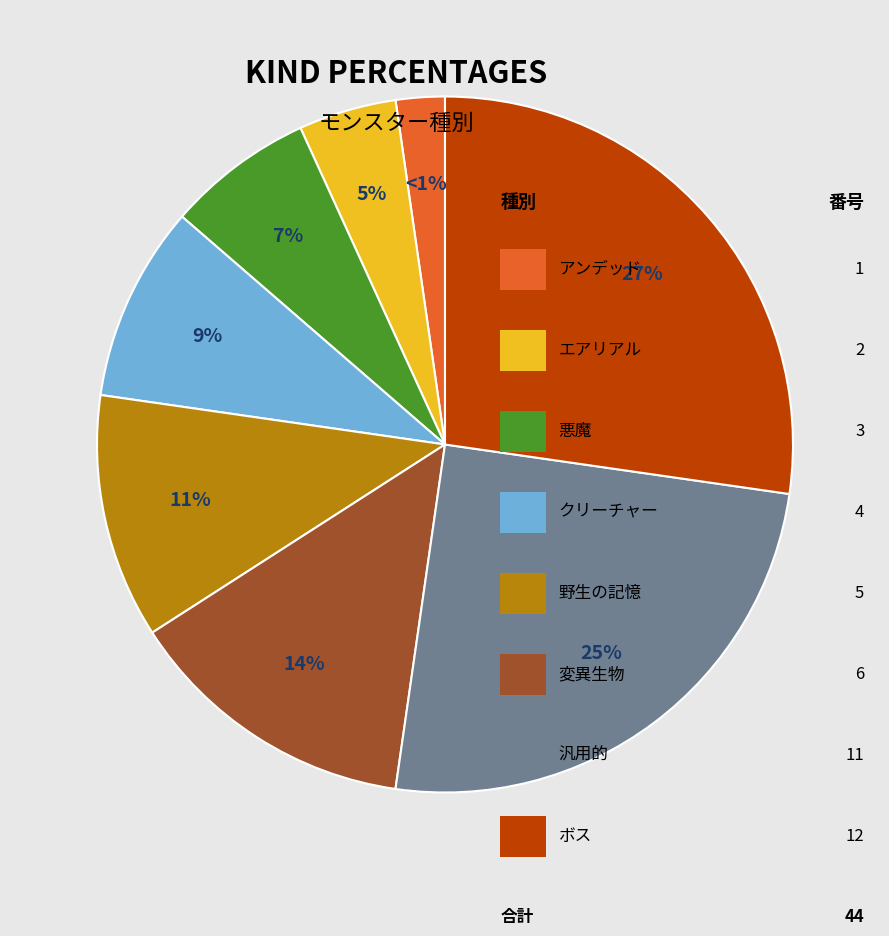

Which slice is the largest?

ボス